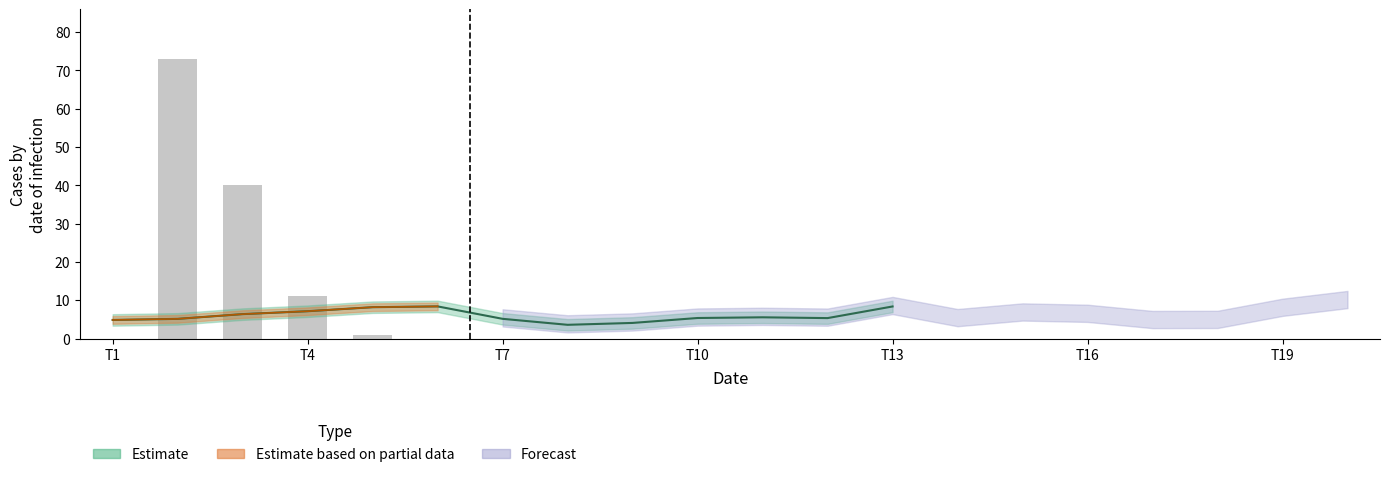

Reading left to right, extract all data points from this chart.

x1: 4.9	5.1	6.4	7.1	8.2	8.4	5.1	3.6	4.1	5.4	5.5	5.3	8.4	5.2	6.7	6.3	4.7	4.7	7.9	9.9
FC: 0.0	73.0	40.0	11.0	1.0	0.0	0.0	0.0	0.0	0.0	0.0	0.0	0.0	0.0	0.0	0.0	0.0	0.0	0.0	0.0